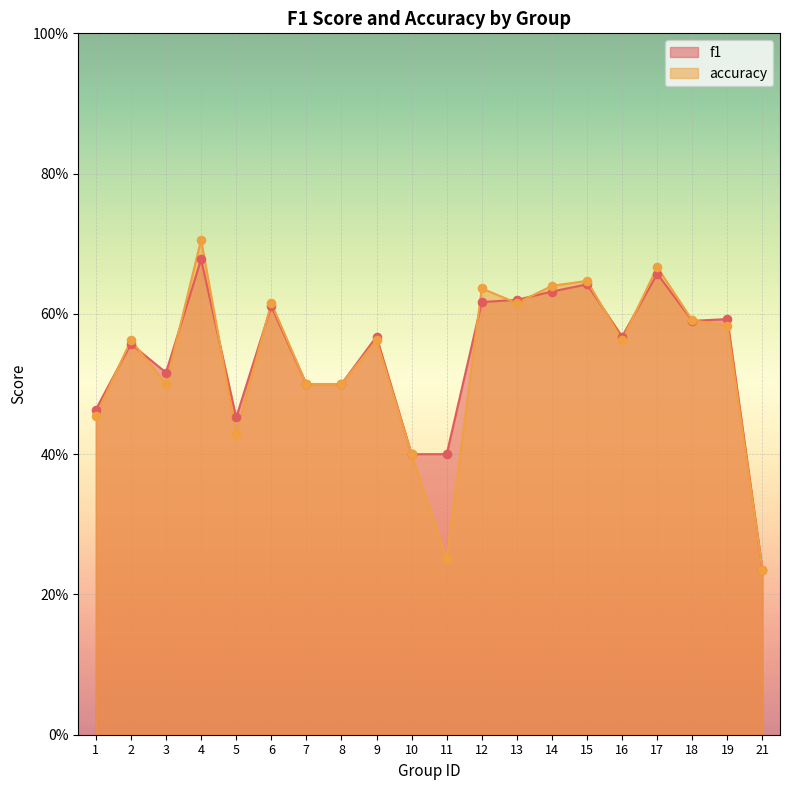

Which series has the largest total across all categories?

f1